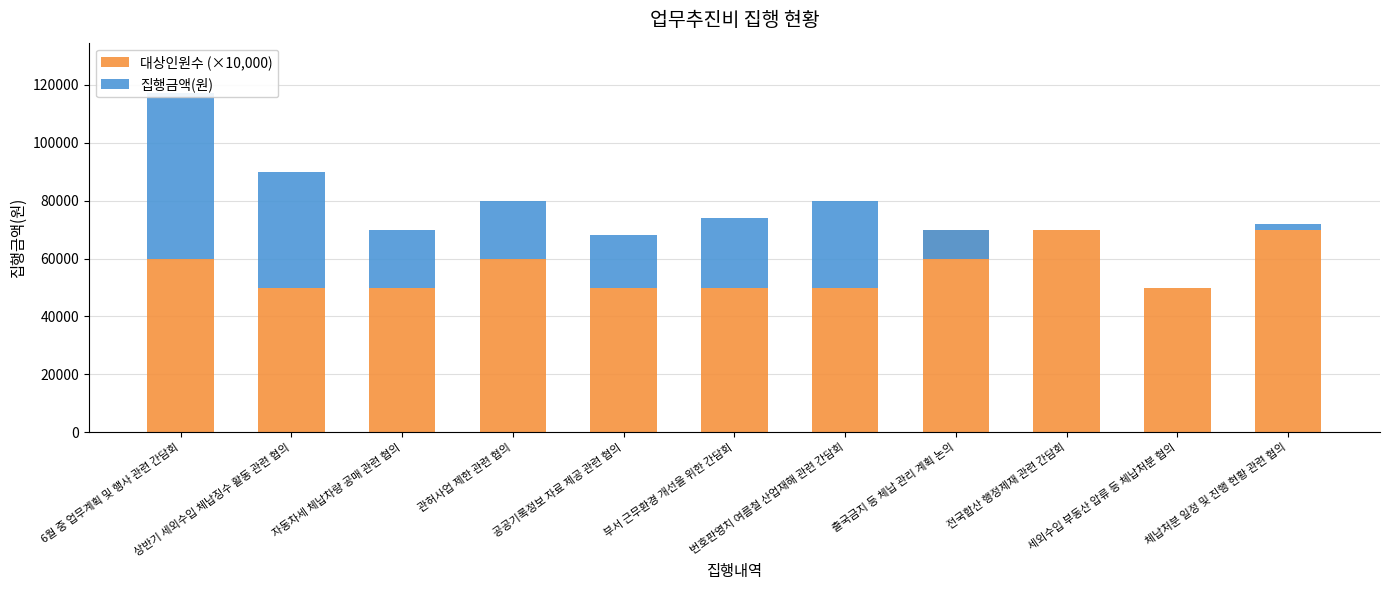

Count the number of categories in the chart.

11